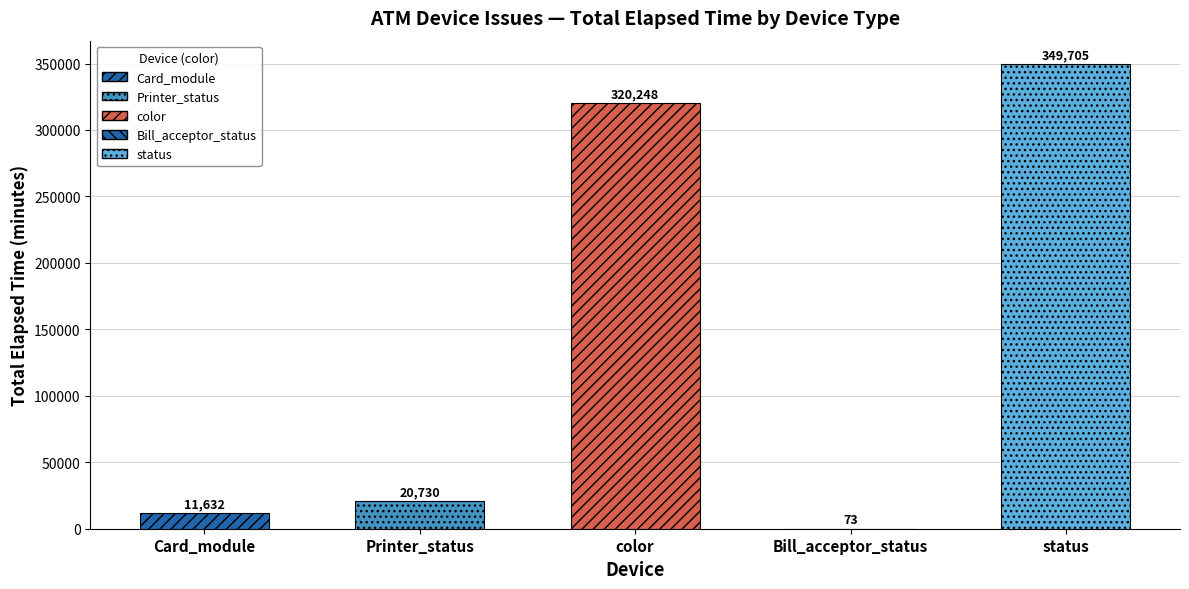

What is the sum of the values at Card_module and Bill_acceptor_status?

11705